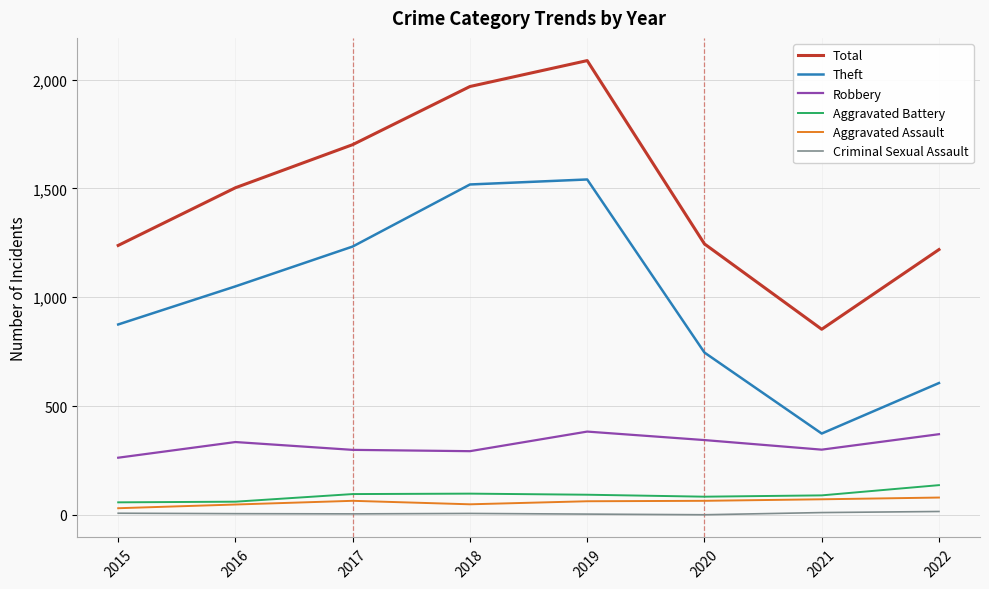

What is the sum of all Aggravated Battery values?

717